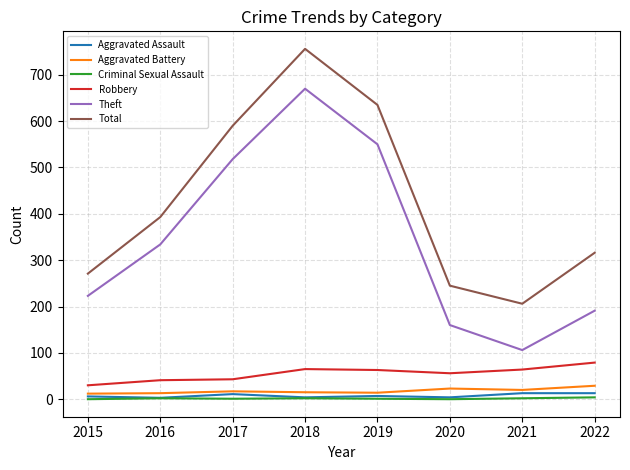

What is the lowest value of the Aggravated Assault series?

3